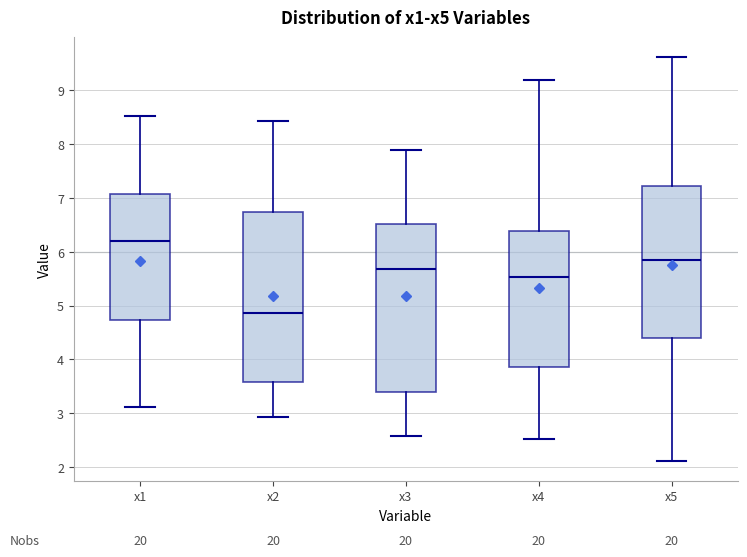

Reading left to right, read every box against the y-axis: the position of its median line, the range the box covers, and the ends of its whiskers. The values are not printed on the chart, so give them approximately, as read against the axis.

x1: median 6.2, box 4.7 to 7.1, whiskers 3.1 to 8.5
x2: median 4.9, box 3.6 to 6.7, whiskers 2.9 to 8.4
x3: median 5.7, box 3.4 to 6.5, whiskers 2.6 to 7.9
x4: median 5.5, box 3.9 to 6.4, whiskers 2.5 to 9.2
x5: median 5.8, box 4.4 to 7.2, whiskers 2.1 to 9.6